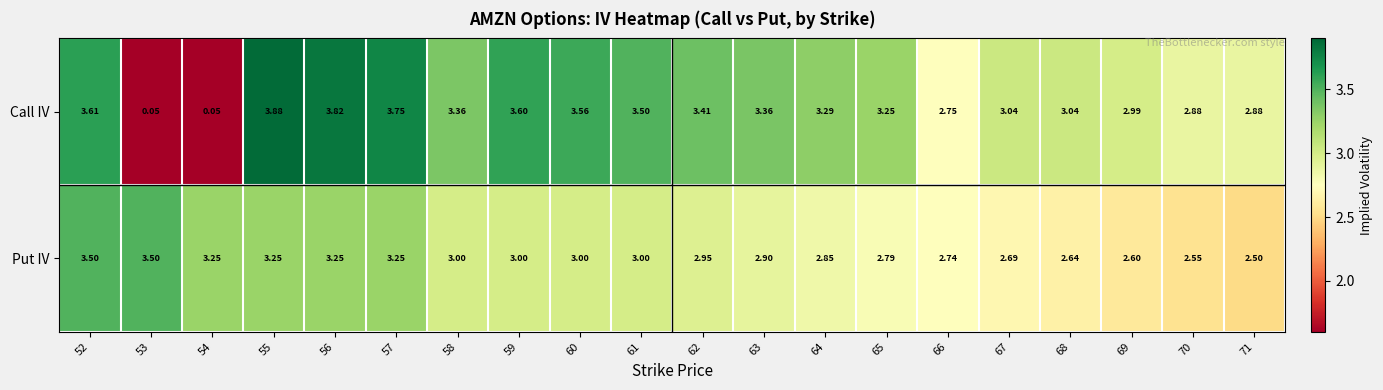

Rank the series at 58 from lowest to highest value.

Put IV, Call IV